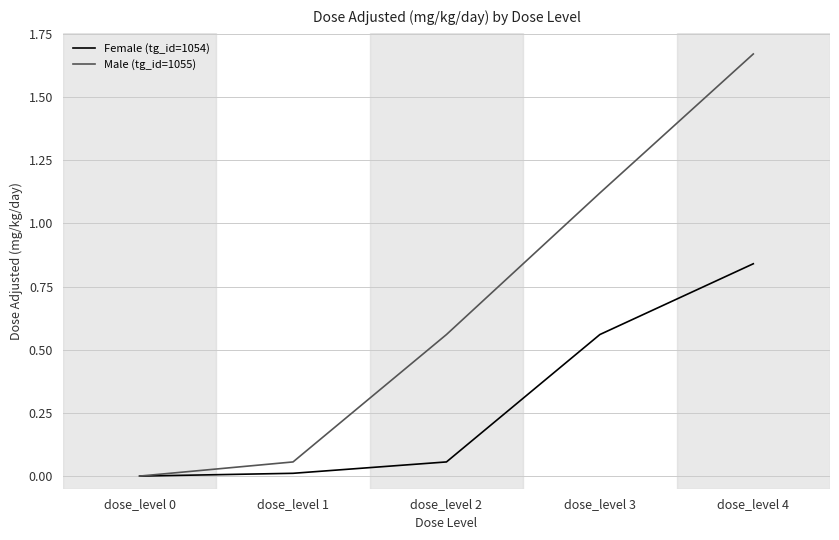

At dose_level 3, list the series in order from smallest to largest.

Female (tg_id=1054), Male (tg_id=1055)